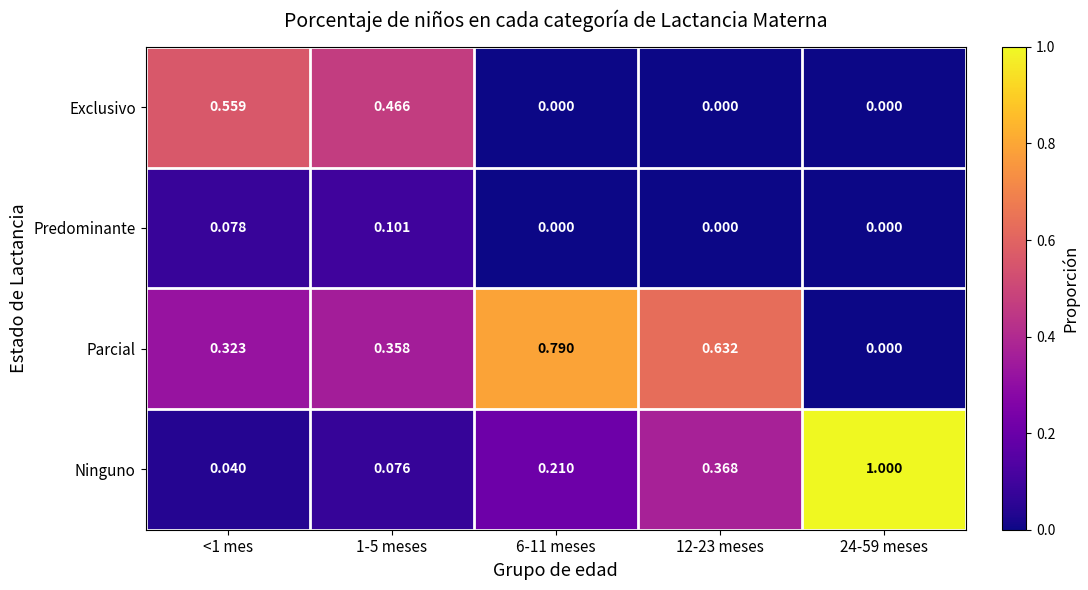

At which category is the sum across all series the highest?

1-5 meses